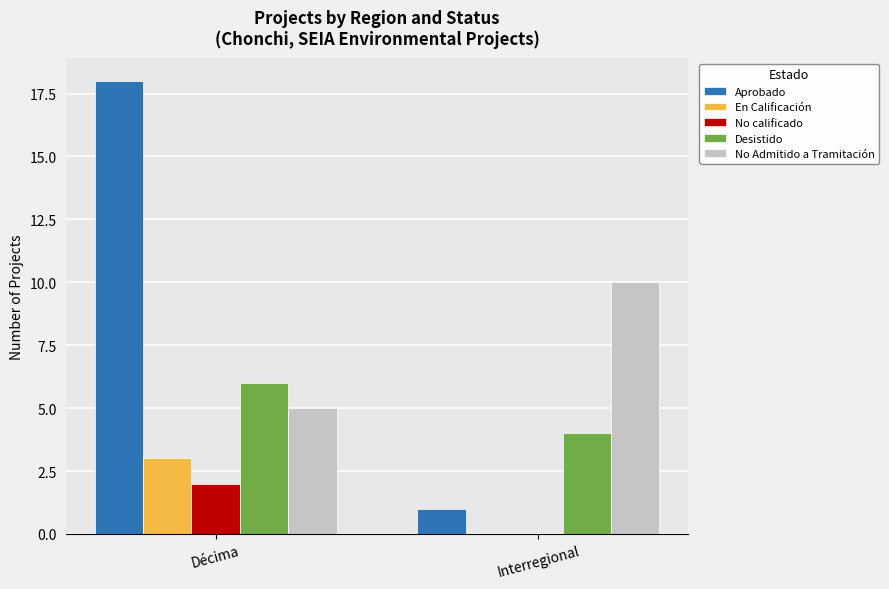

What is the highest value of the En Calificación series?

3